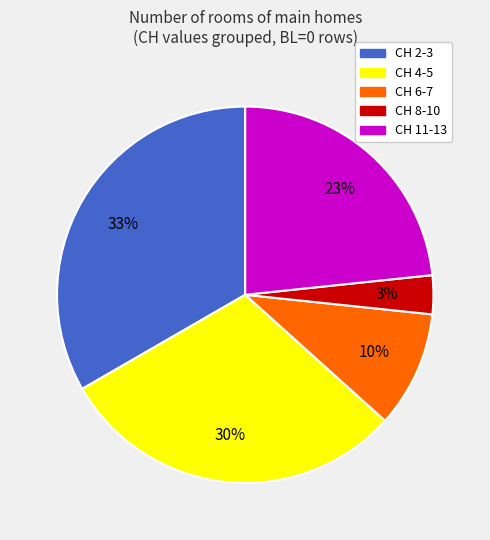

To the nearest percent, what is the difference between the largest and smallest slice percentages?

30%